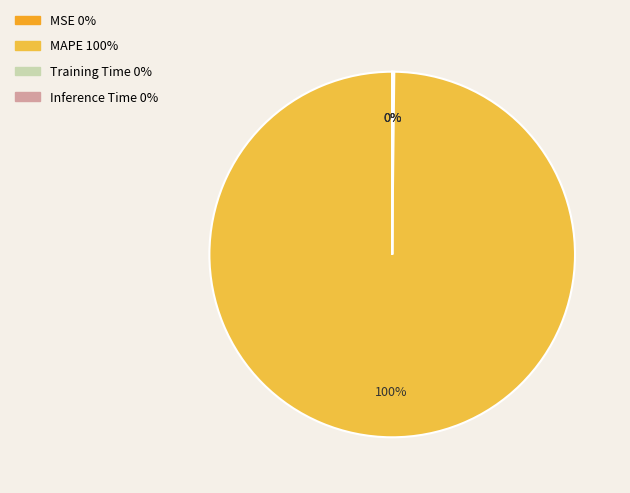

What is the total percentage of MAPE and Inference Time?

99.8%